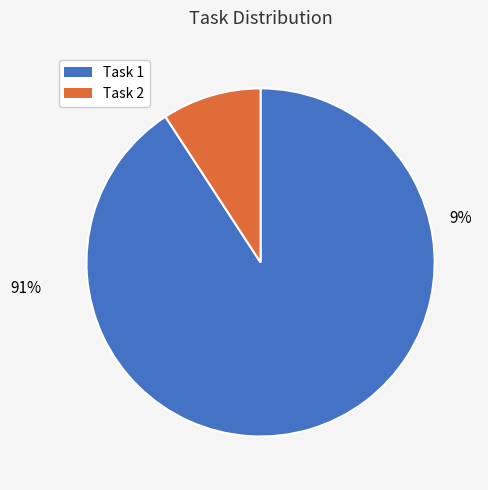

To the nearest percent, what is the average slice percentage?

50%